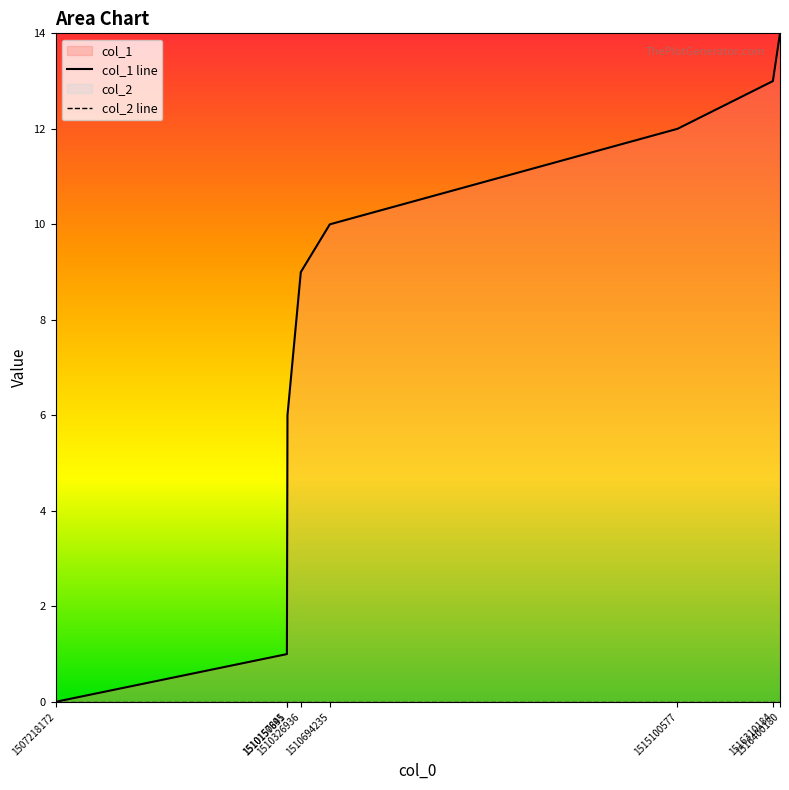

Count the number of data series in this chart.

1